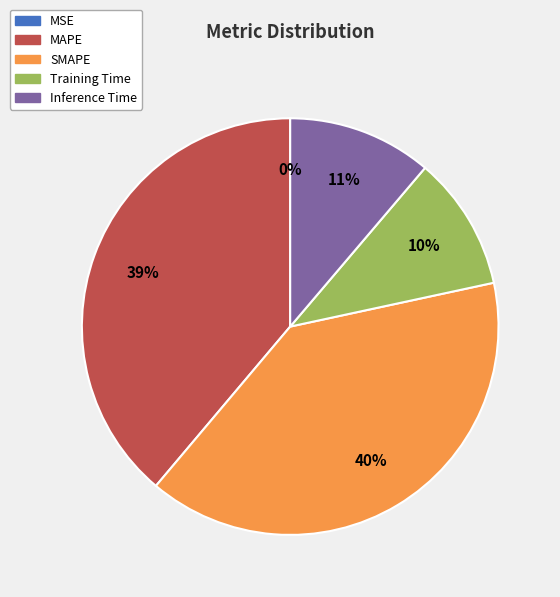

What percentage is the SMAPE slice, to the nearest percent?

40%